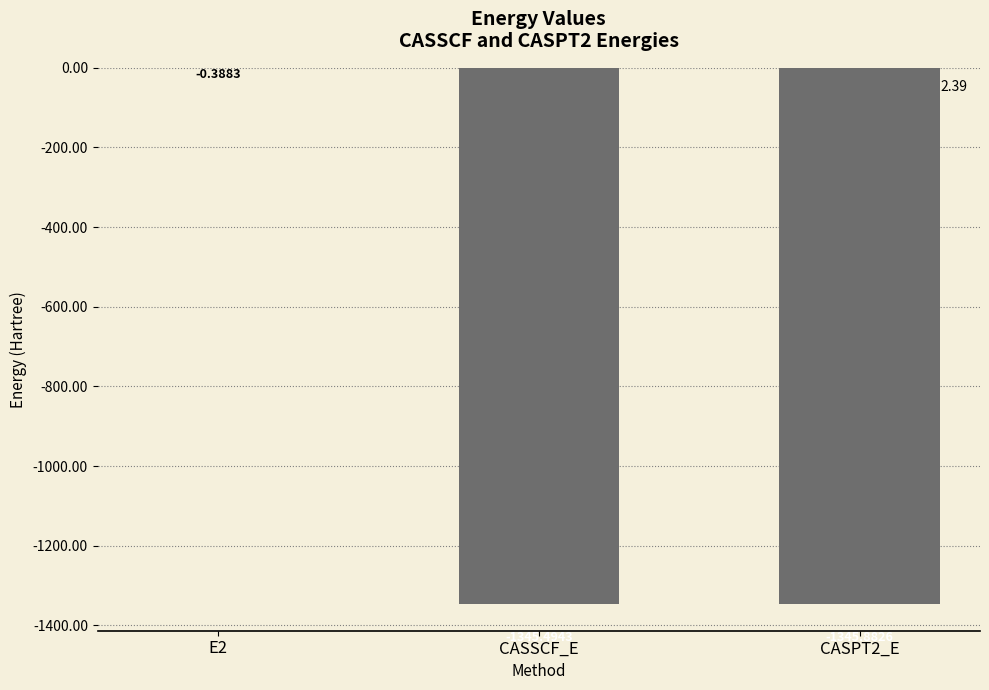

How many distinct data groups are displayed?

1